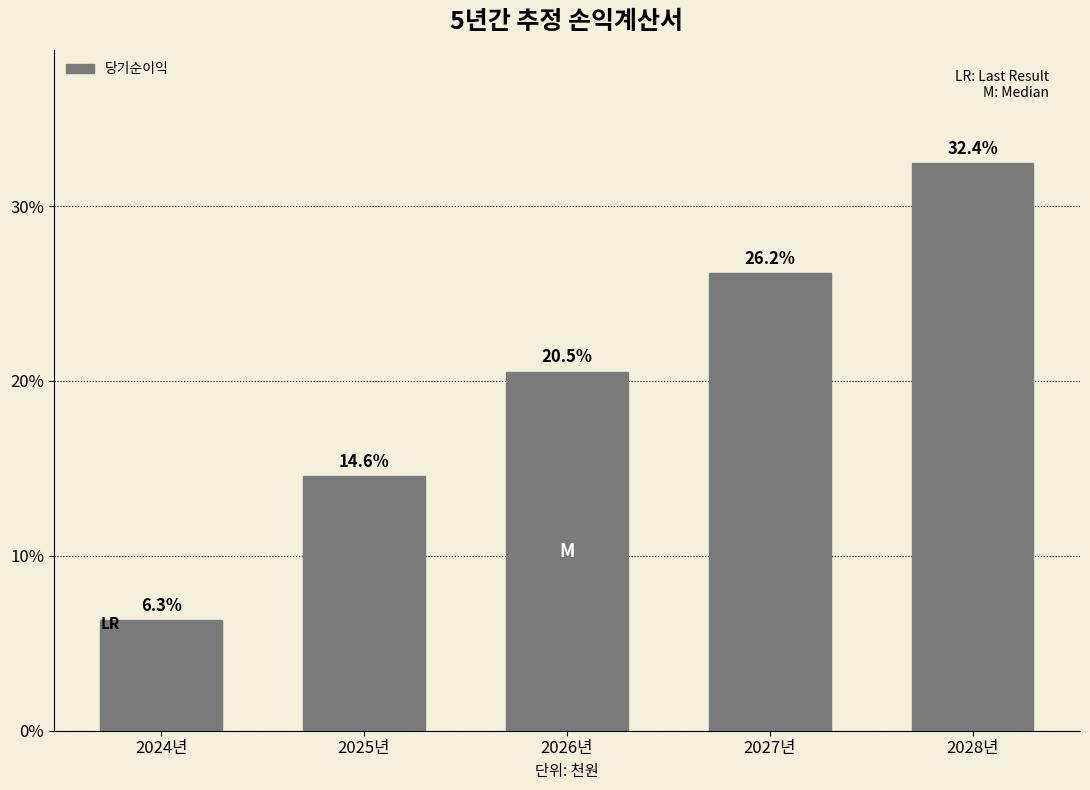

Reading left to right, what are all the values shown in this chart?

2024년=6.3	2025년=14.6	2026년=20.5	2027년=26.2	2028년=32.4